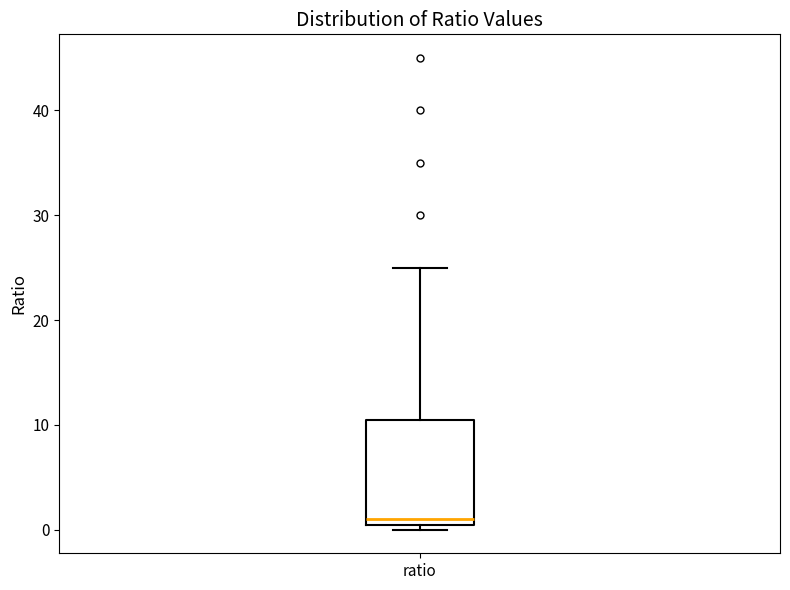

Read this box plot against the y-axis: the position of the median line, the range covered by the box, and the ends of both whiskers. The values are not printed on the chart, so give them approximately, as read against the axis.

median 1, box 0 to 11, whiskers 0 (just below the box's lower edge) to 25